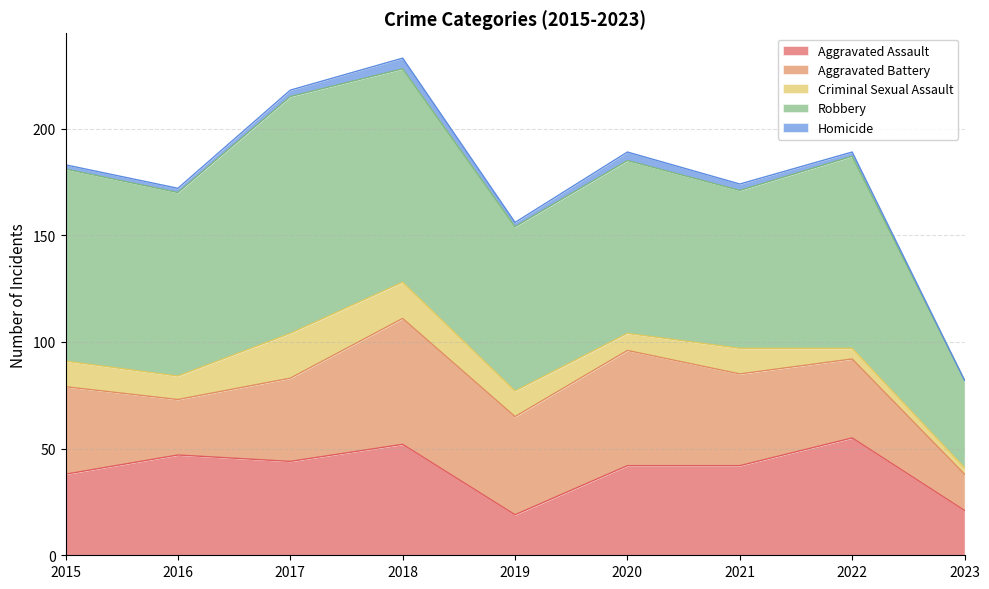

At which category does Homicide reach its first local valley?

2019